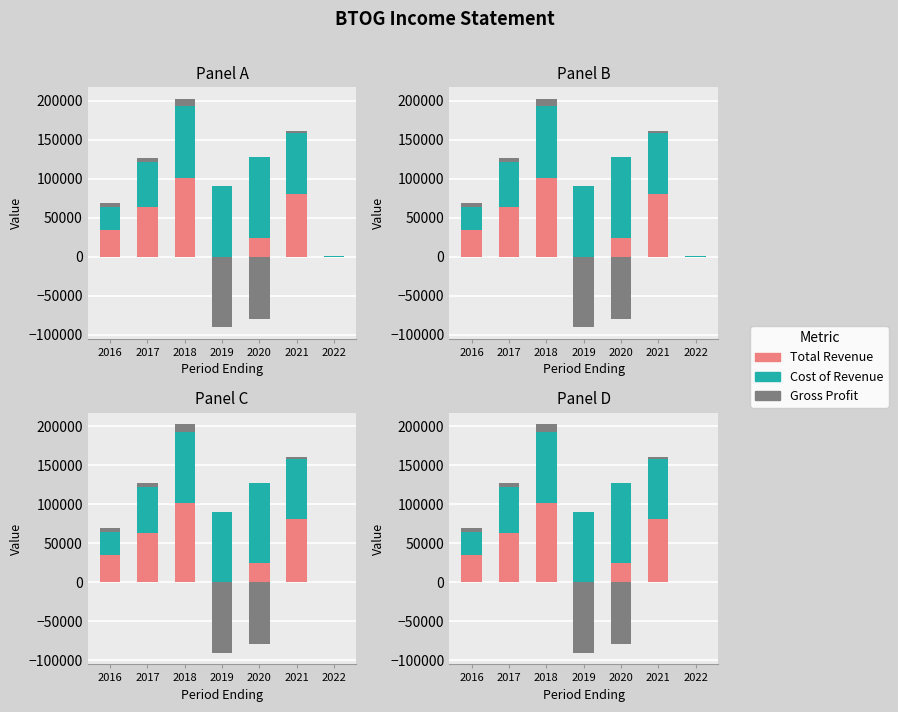

How many distinct data groups are displayed?

3